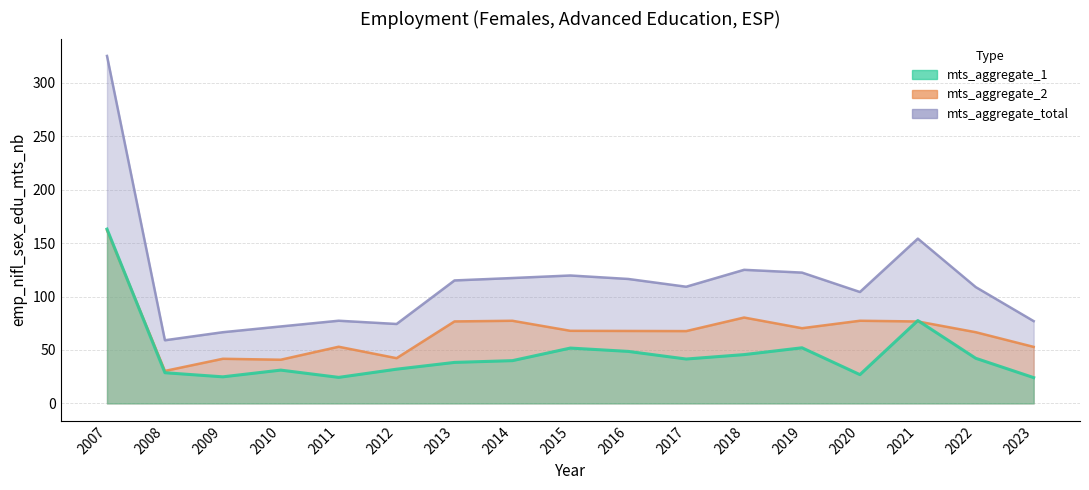

What is the spread (max minus min) of values at 2019?

70.4